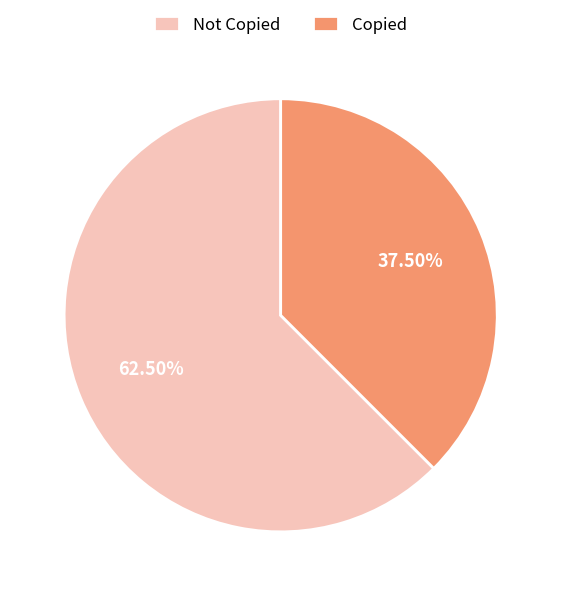

How many slices are in this pie chart?

2